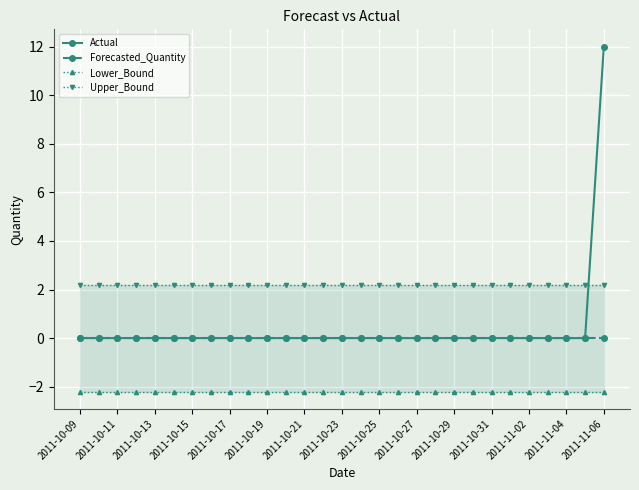

True or false: Actual and Forecasted_Quantity intersect in this chart.

False